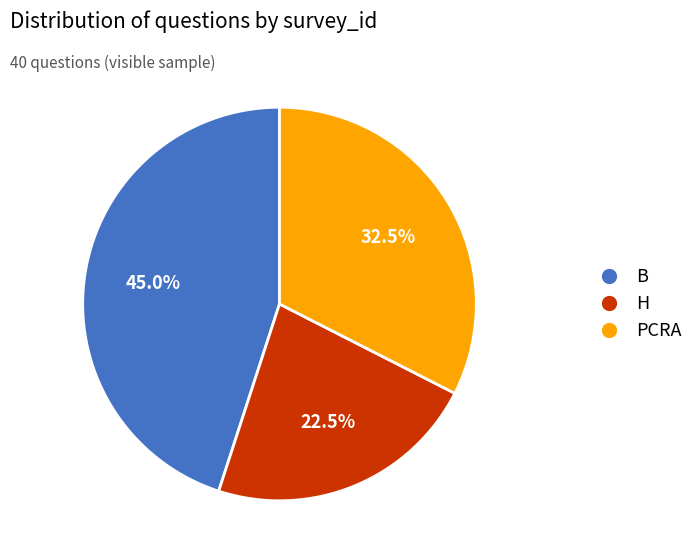

Is there a majority slice in this chart?

No